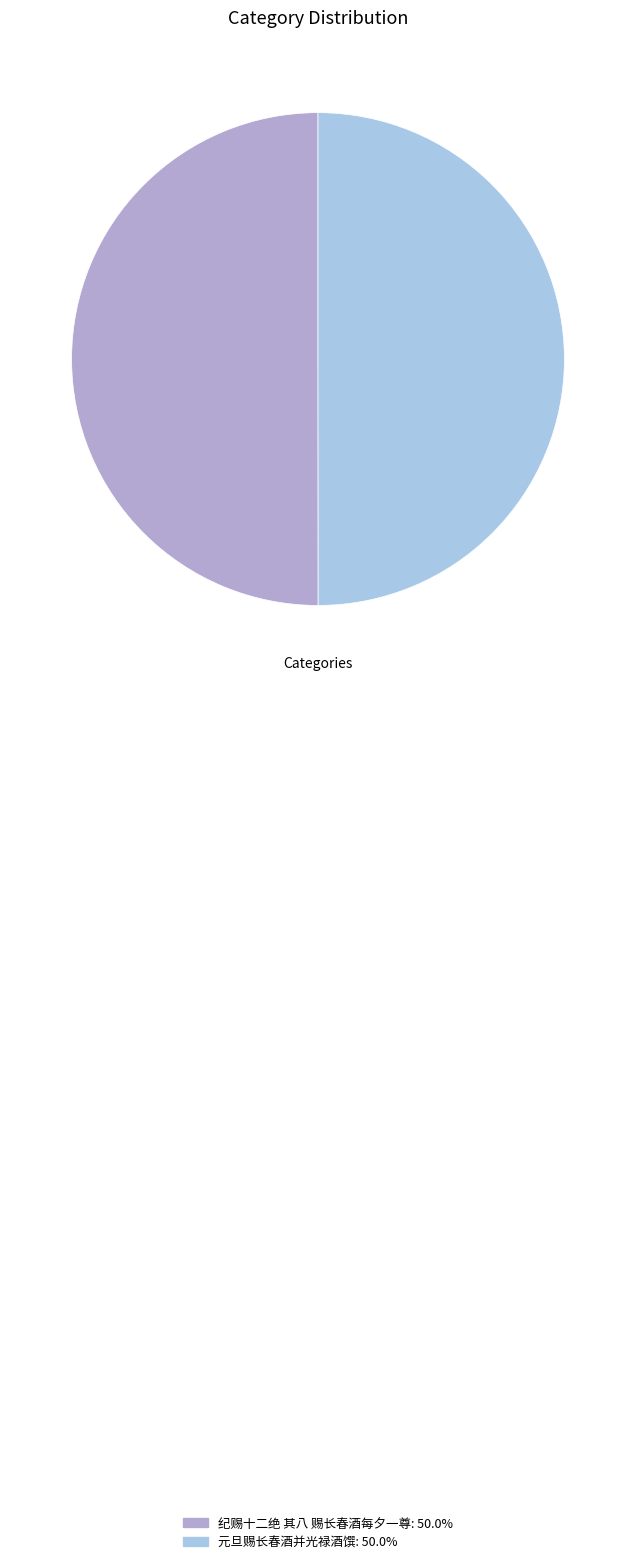

What is the ratio of the value at 元旦赐长春酒并光禄酒馔 to the value at 纪赐十二绝 其八 赐长春酒每夕一尊?

1.0